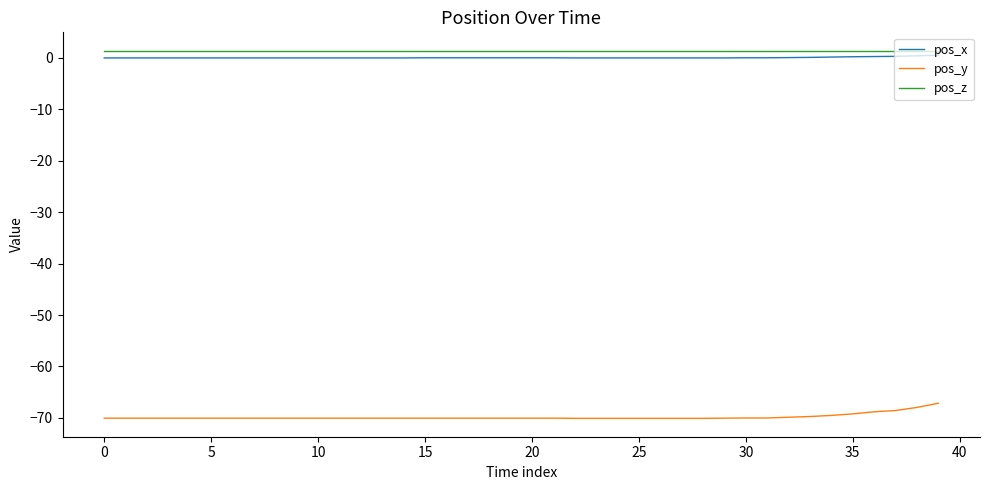

Rank the series by their maximum value, from lowest to highest.

pos_y, pos_x, pos_z